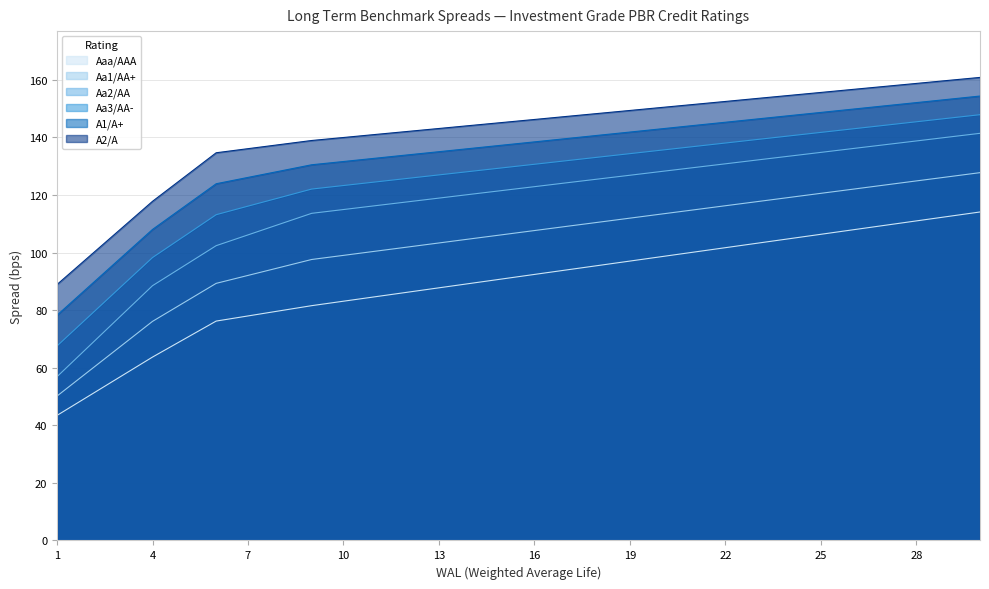

What is the minimum value shown in the chart?

43.4